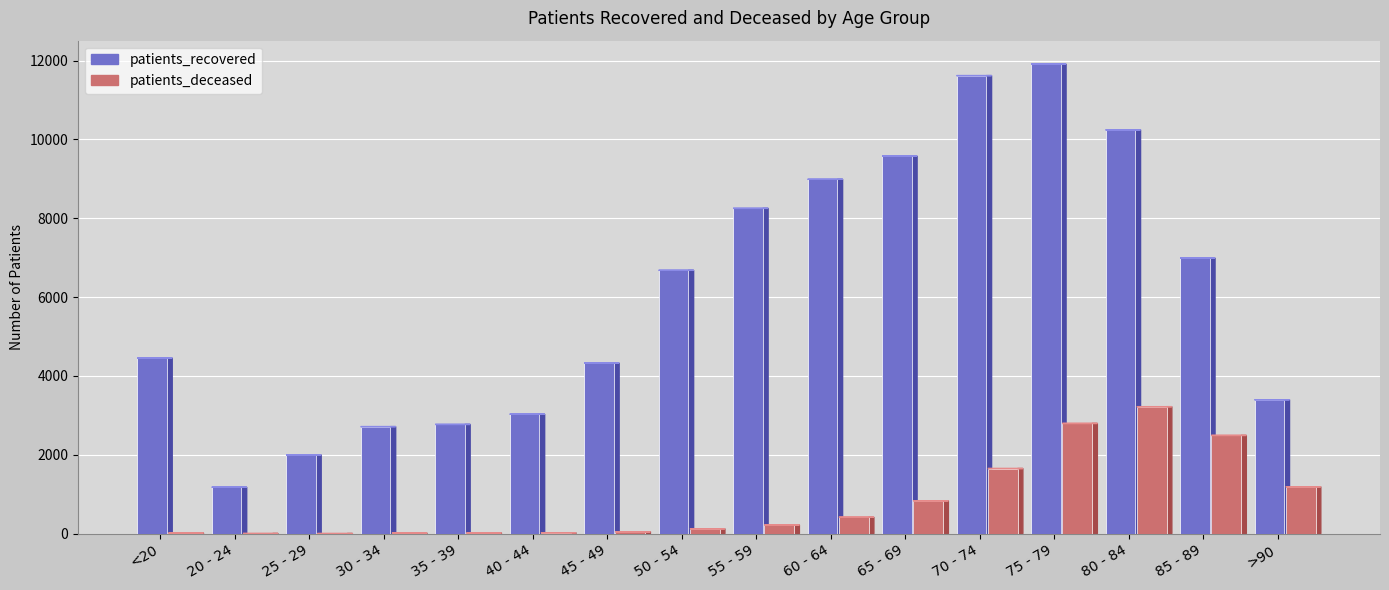

At which category is the sum across all series the highest?

75 - 79